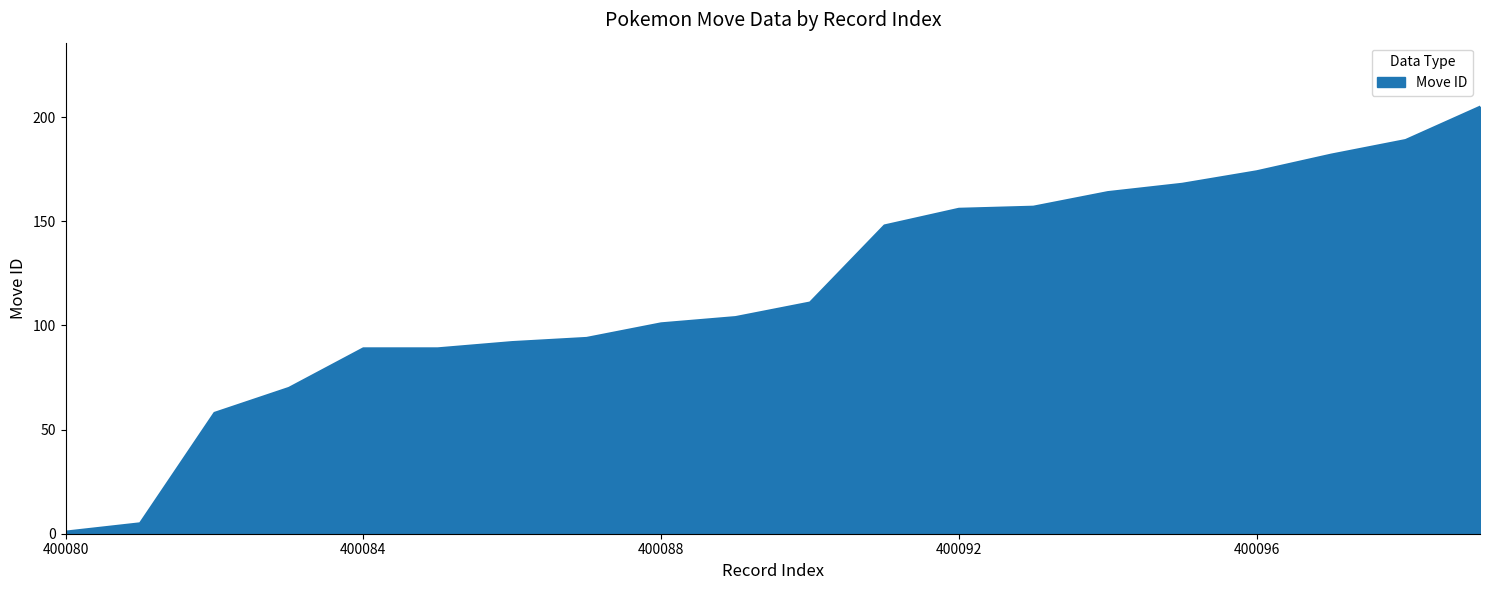

How many categories are shown in the chart?

20